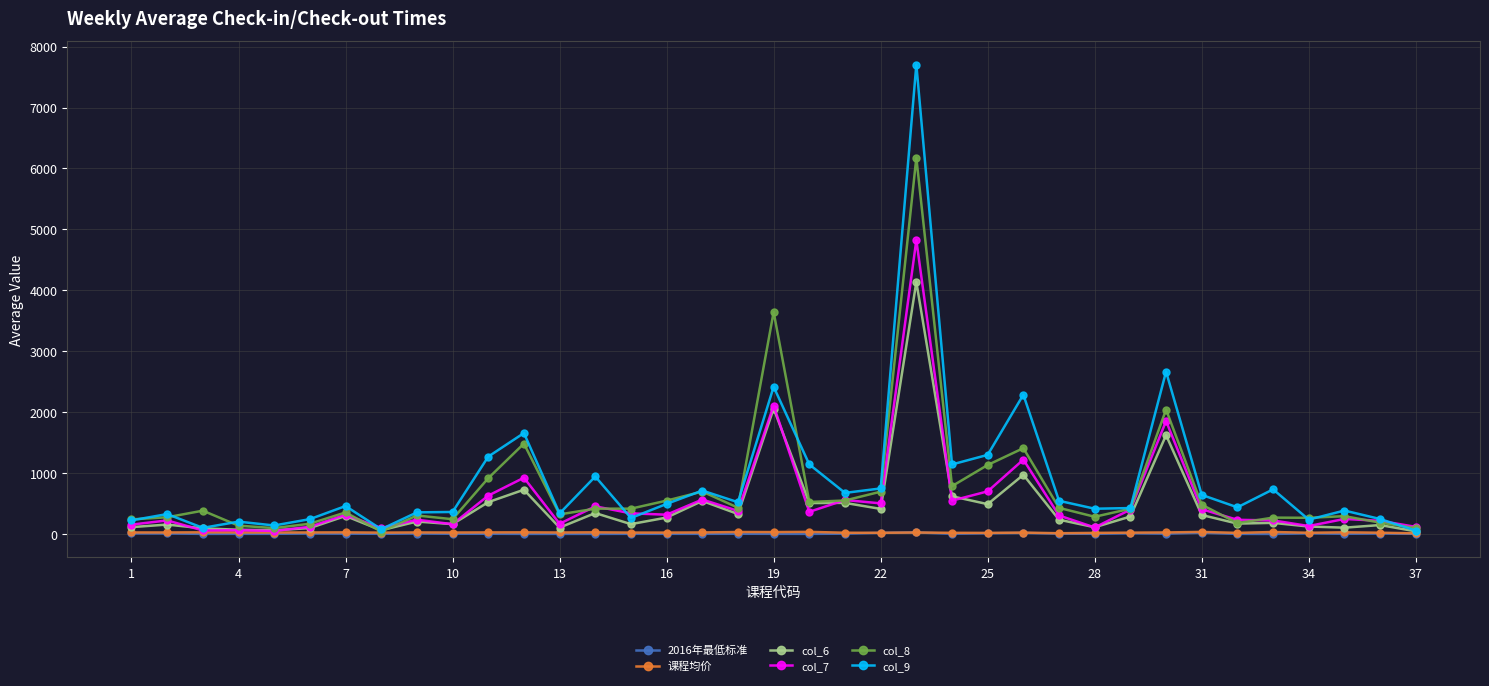

Which series has the widest spread of values?

col_9